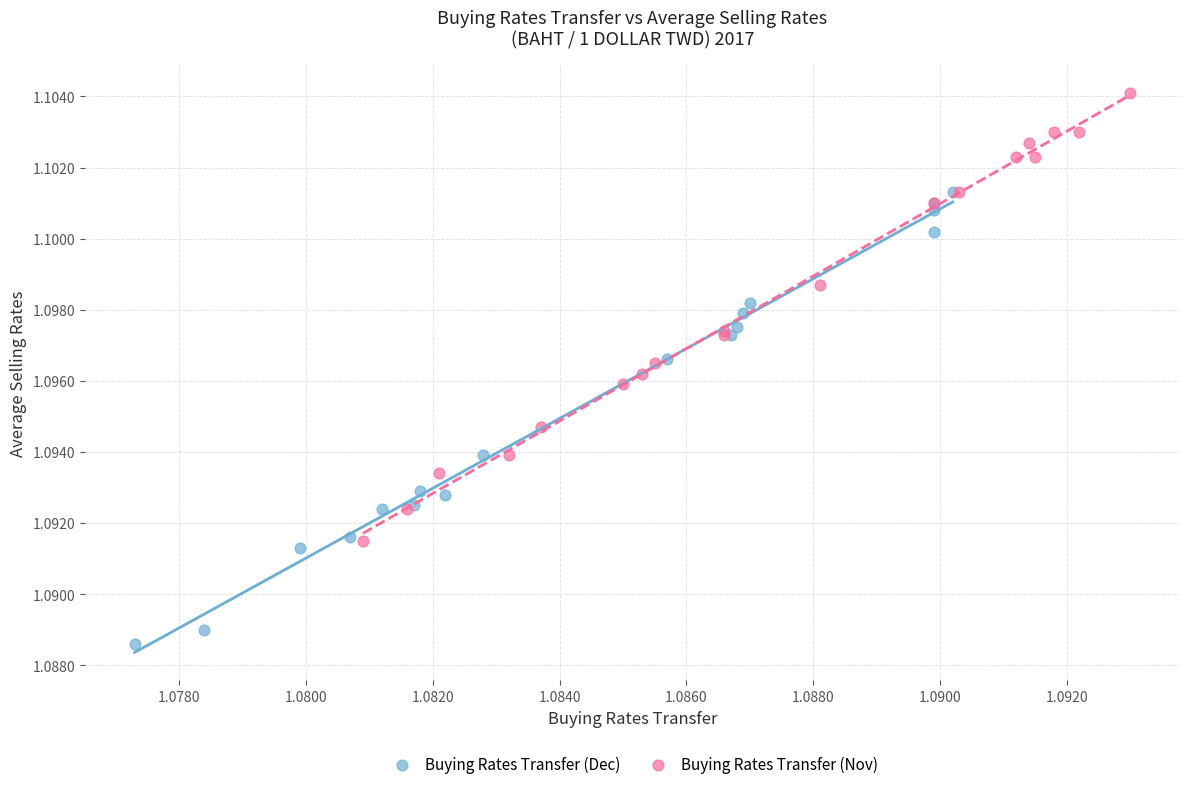

Which series contains the highest Y value?

Buying Rates Transfer (Nov)